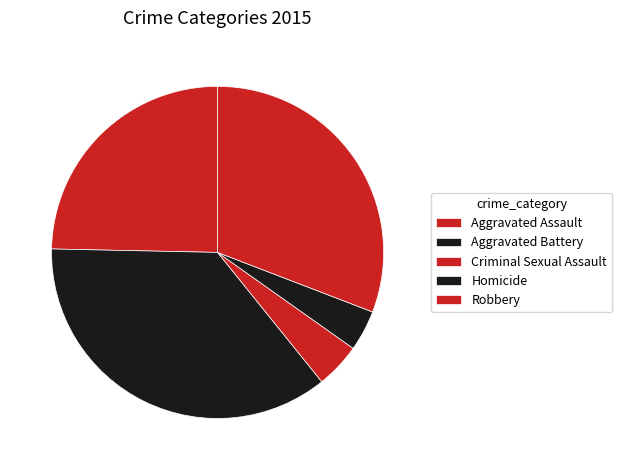

Is the sum of Robbery and Criminal Sexual Assault greater than half?

No